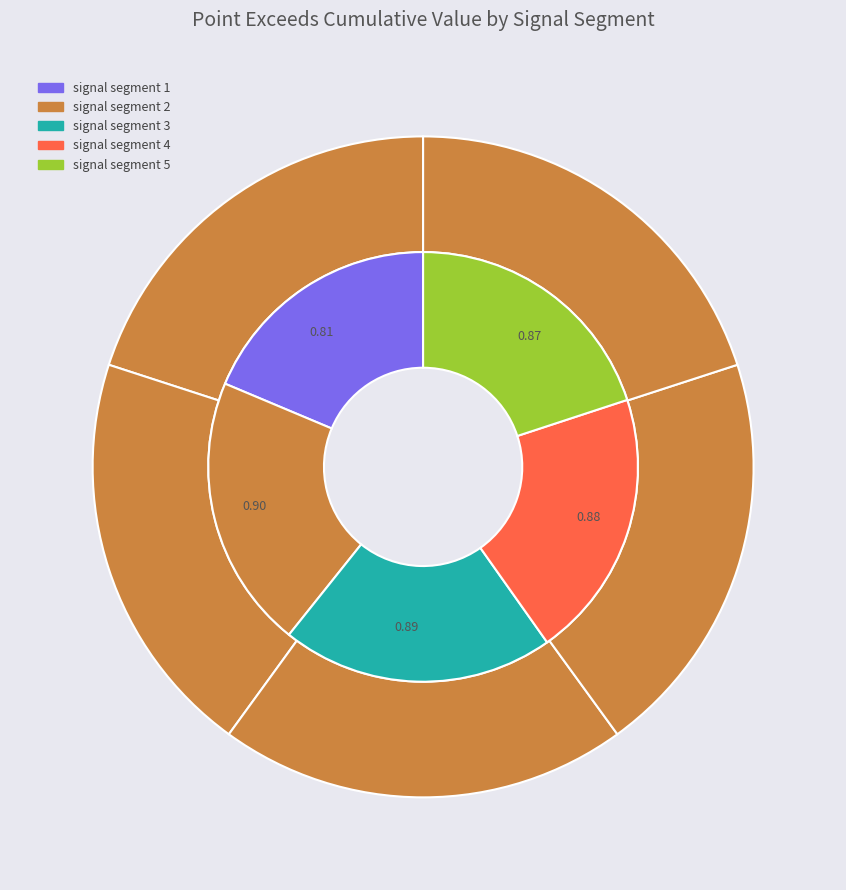

What portion of the pie excludes signal segment 3?

79.5%